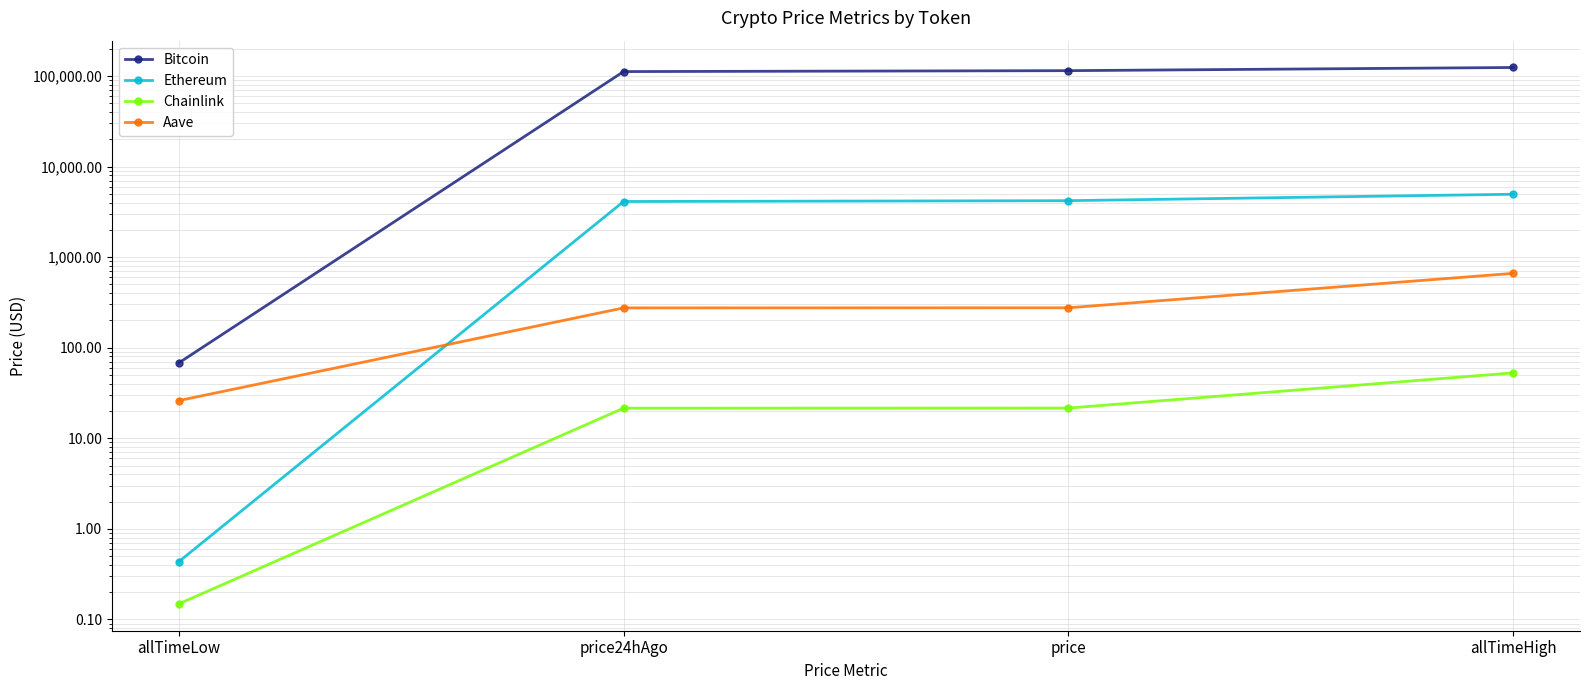

How many data points in Bitcoin are less than 114511?

2